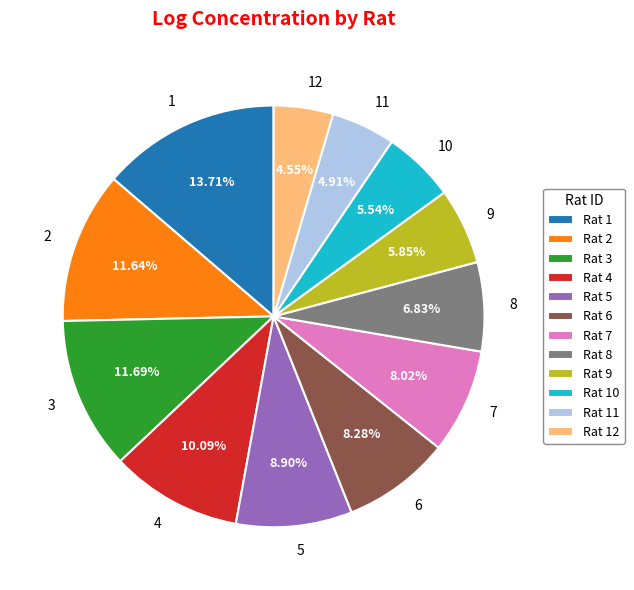

To the nearest percent, what percentage of the pie is 12?

5%